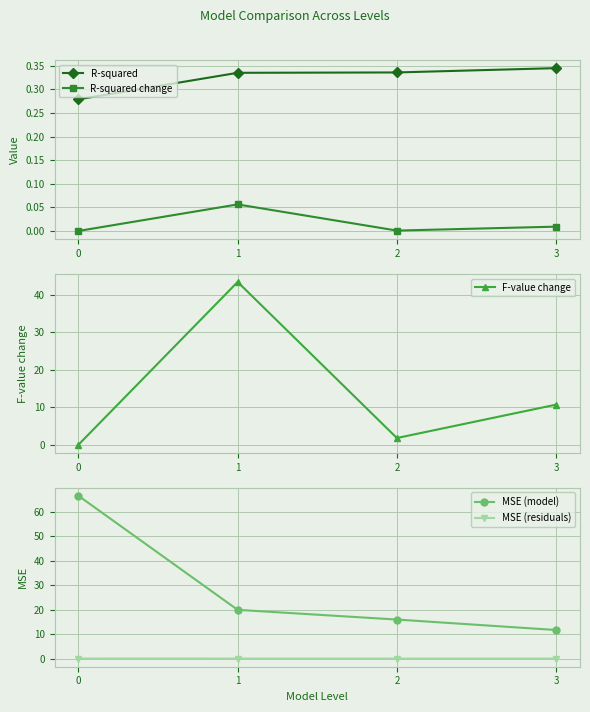

Reading left to right, what are all the values shown in this chart?

R-squared: 0=0.3	1=0.3	2=0.3	3=0.3
R-squared change: 0=0.0	1=0.1	2=0.0	3=0.0
F-value change: 0=0.0	1=43.4	2=1.8	3=10.7
MSE (model): 0=66.6	1=20.0	2=16.0	3=11.8
MSE (residuals): 0=0.1	1=0.1	2=0.1	3=0.1